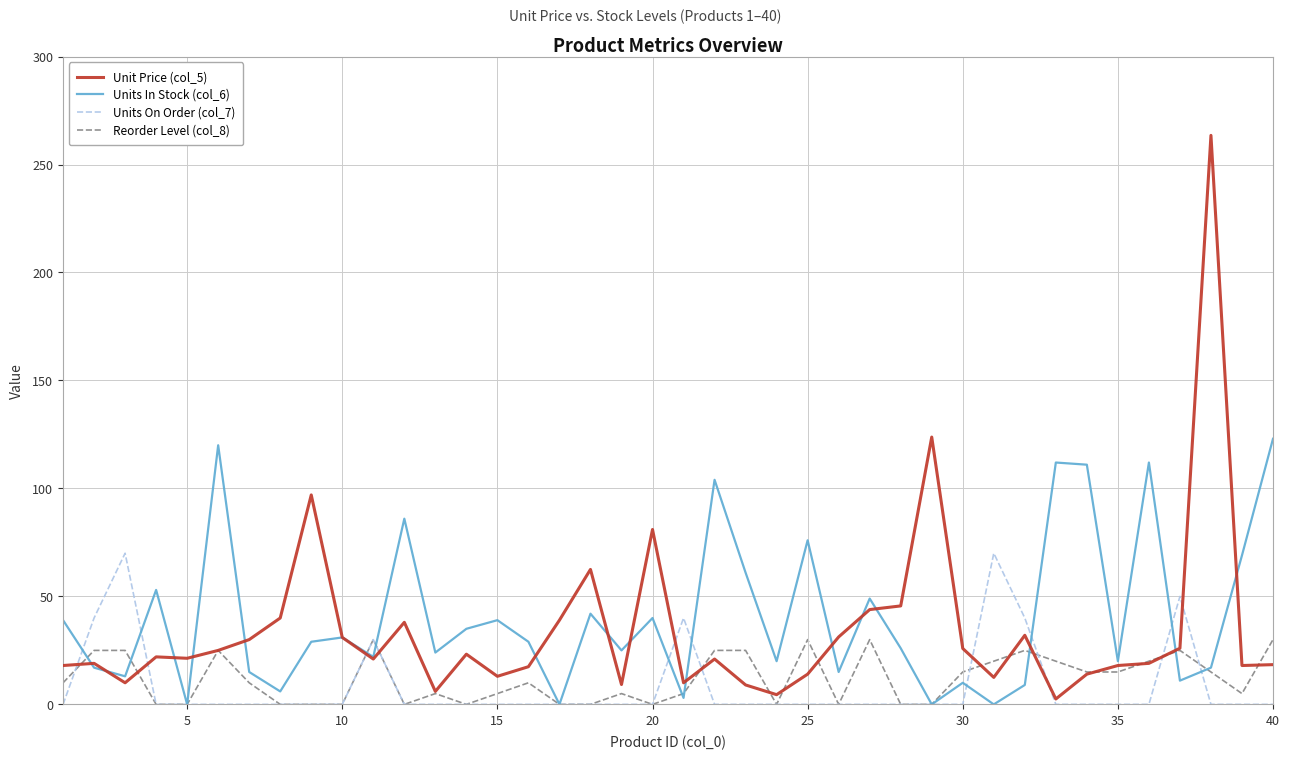

Which series has the largest range (max minus min)?

Unit Price (col_5)